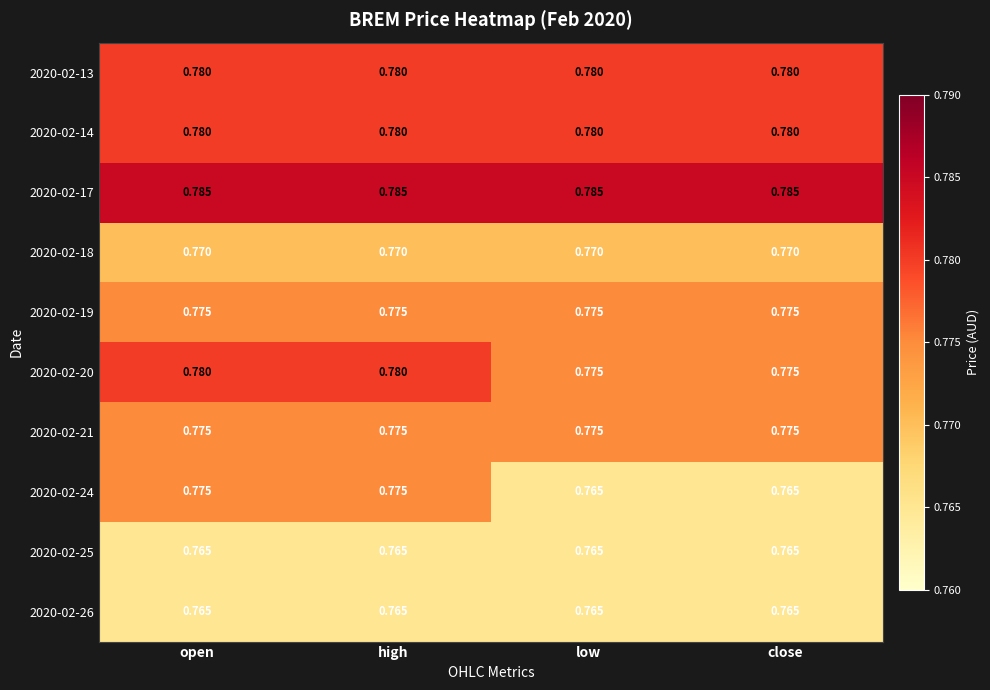

Is the value of 2020-02-14 at open greater than the value of 2020-02-19 at close?

Yes